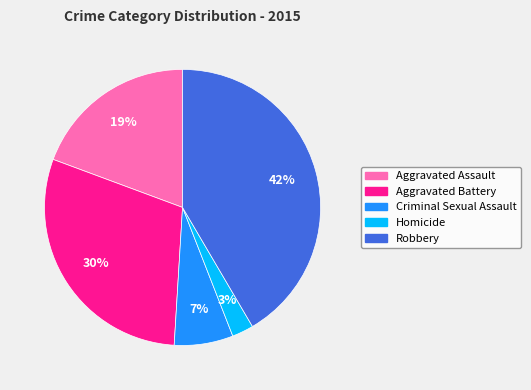

To the nearest percent, what is the difference between the Criminal Sexual Assault and Aggravated Assault slice percentages?

12%